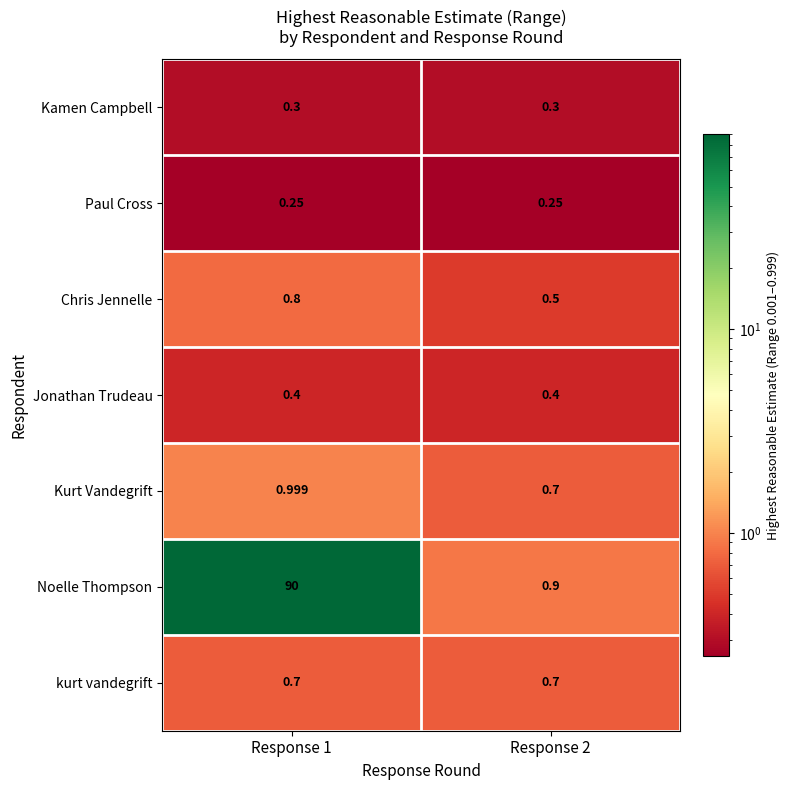

Which series has the widest spread of values?

Noelle Thompson